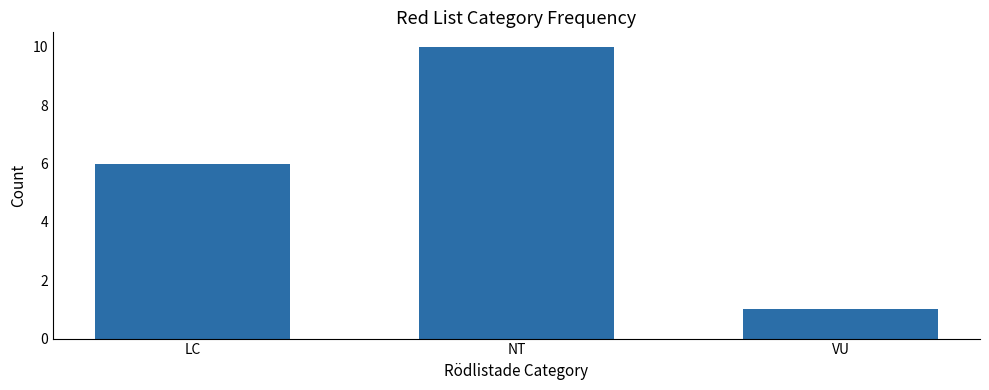

How many values are between 1 and 10?

3